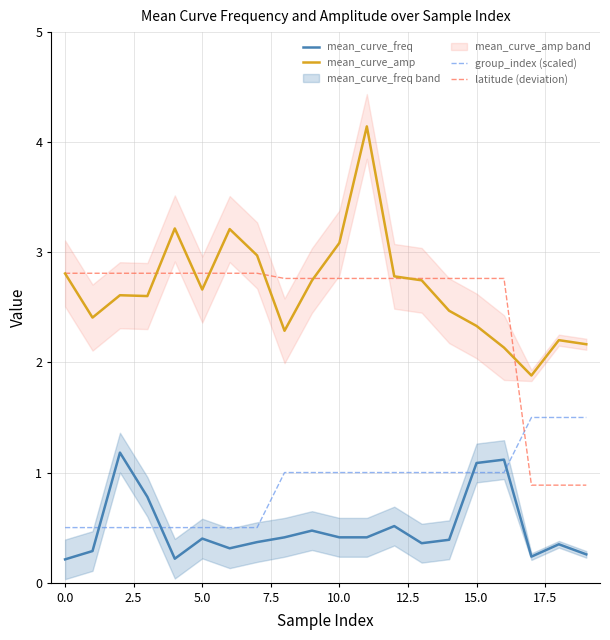

Rank the series at 18 from highest to lowest value.

mean_curve_amp, group_index (scaled), latitude (deviation), mean_curve_freq